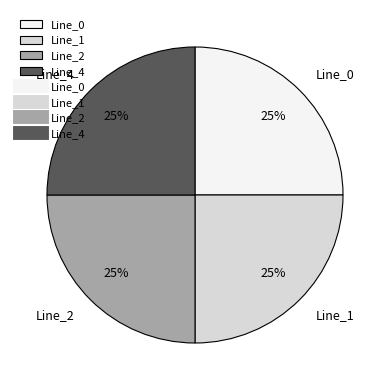

Does Line_0 account for over 50% of the chart?

No